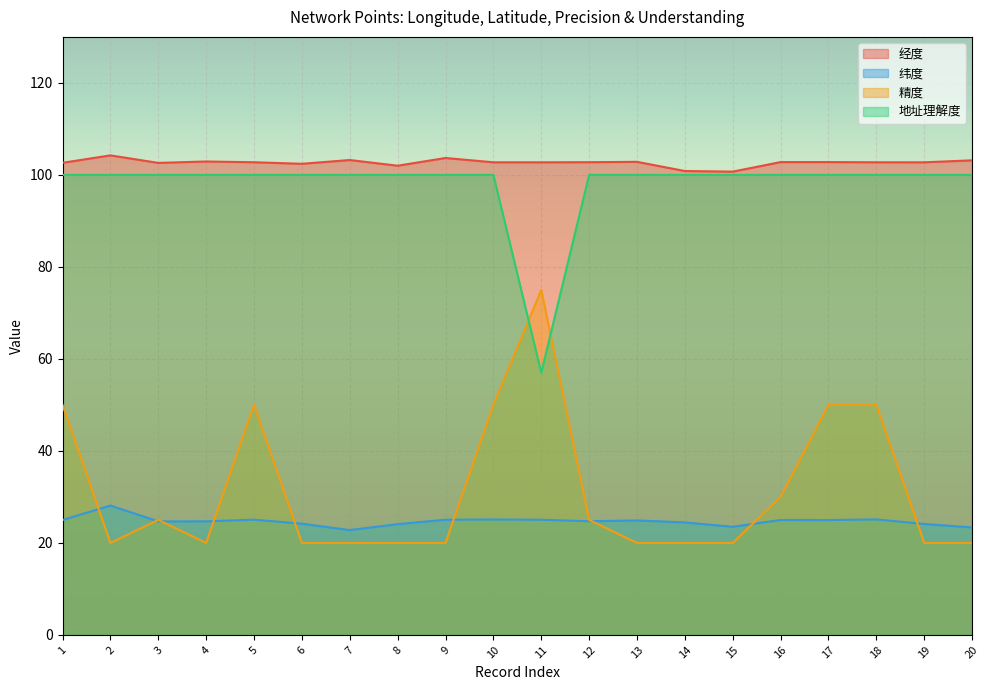

At how many categories does at least one series exceed 30?

20